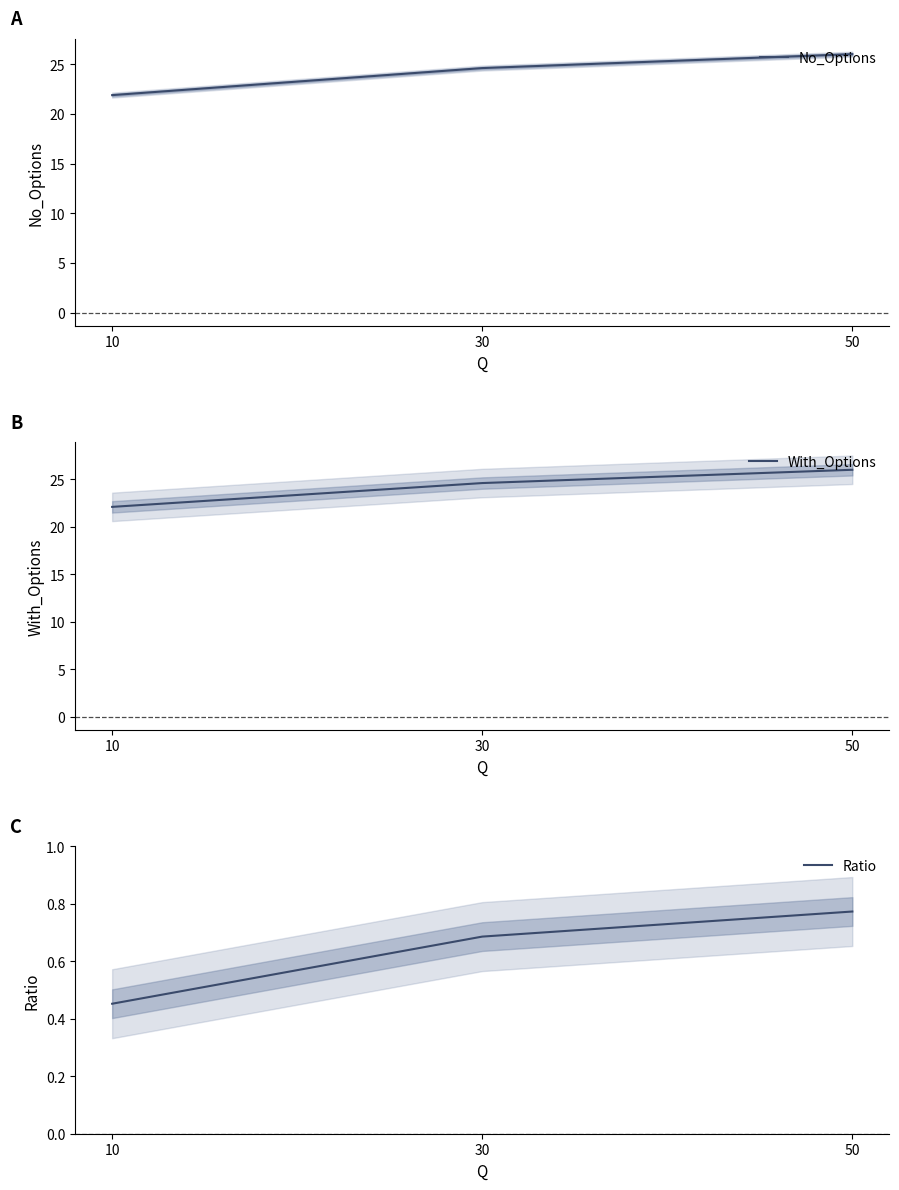

Rank the categories by Ratio value from highest to lowest.

50, 30, 10